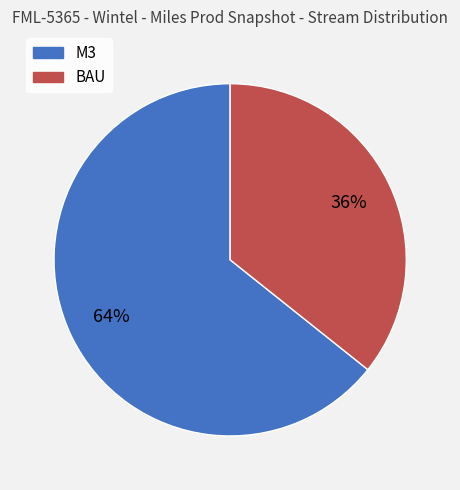

Between BAU and M3, which is larger?

M3